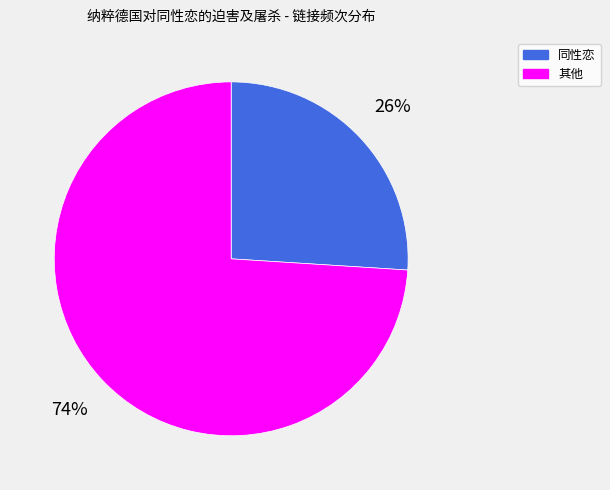

Does any single category account for the majority?

Yes